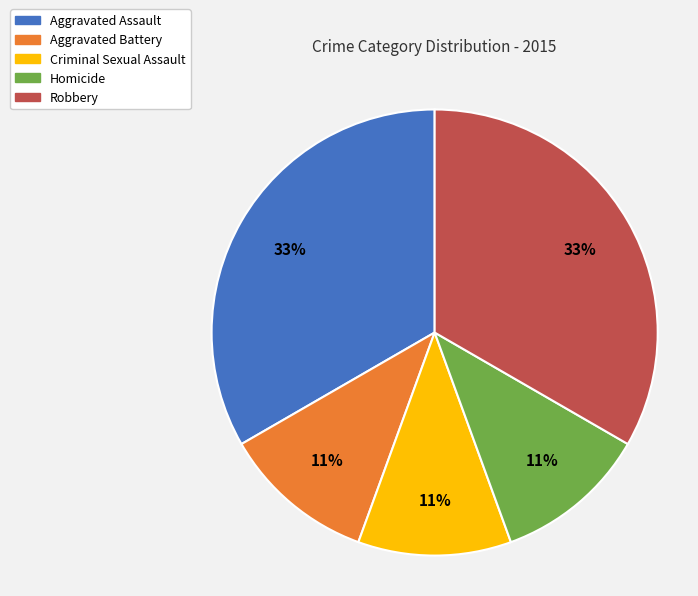

To the nearest percent, what is the average slice percentage?

20%